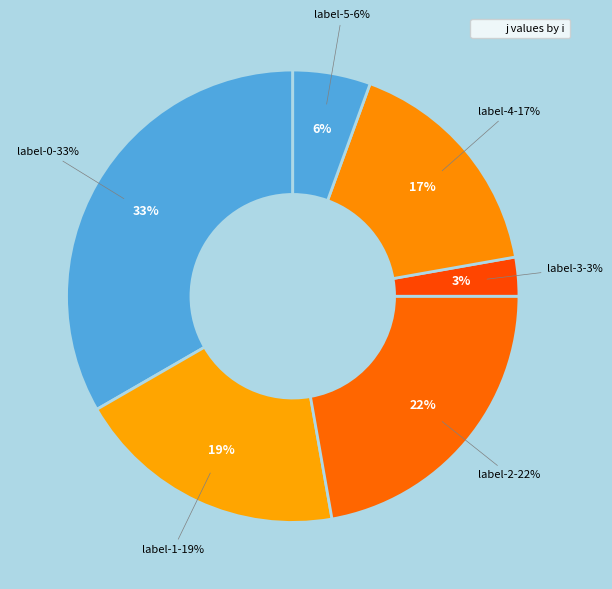

Is it true that 4 is 17% of the pie?

True